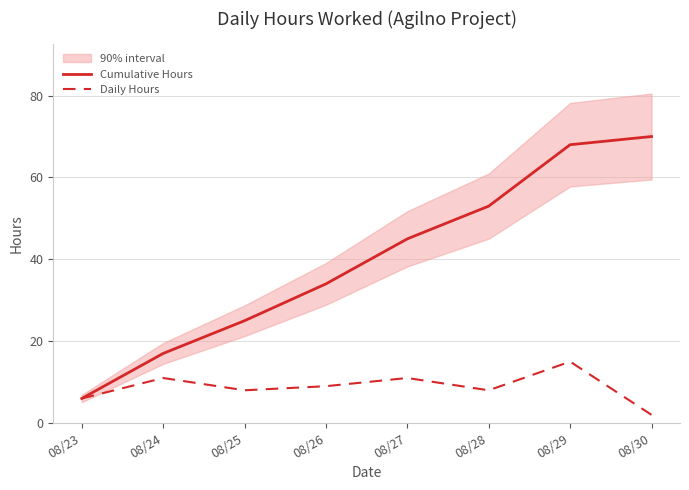

Rank the series by their maximum value, from lowest to highest.

Daily Hours, Cumulative Hours